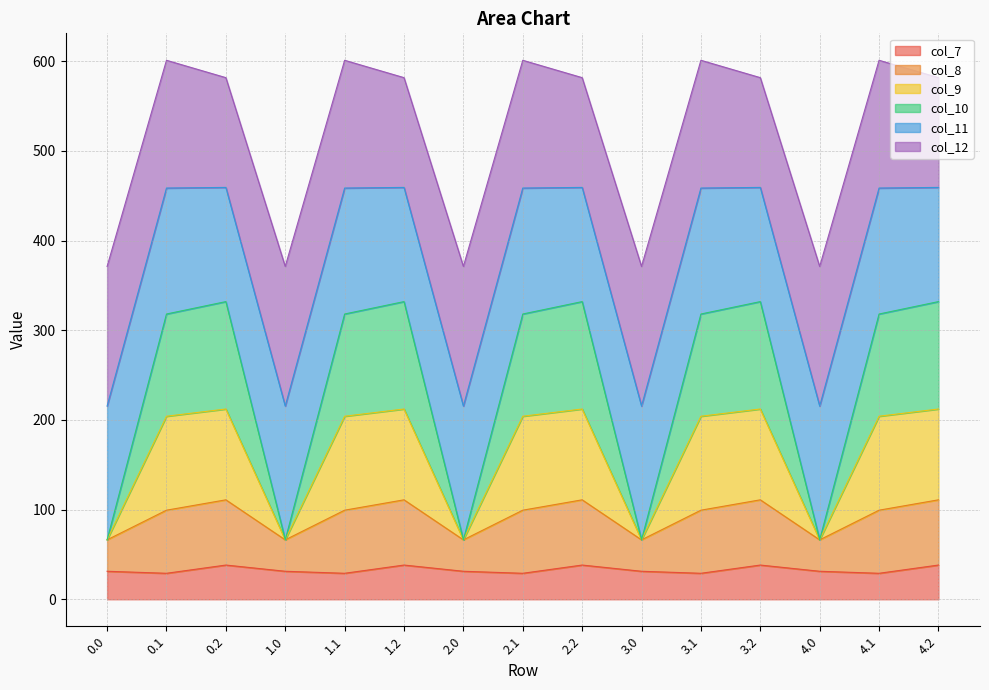

What is the maximum value for col_7?

38.2